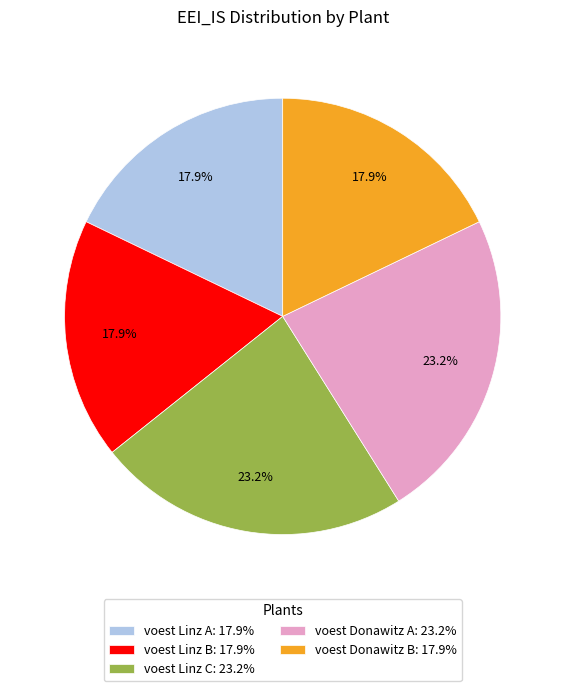

How many slices are in this pie chart?

5